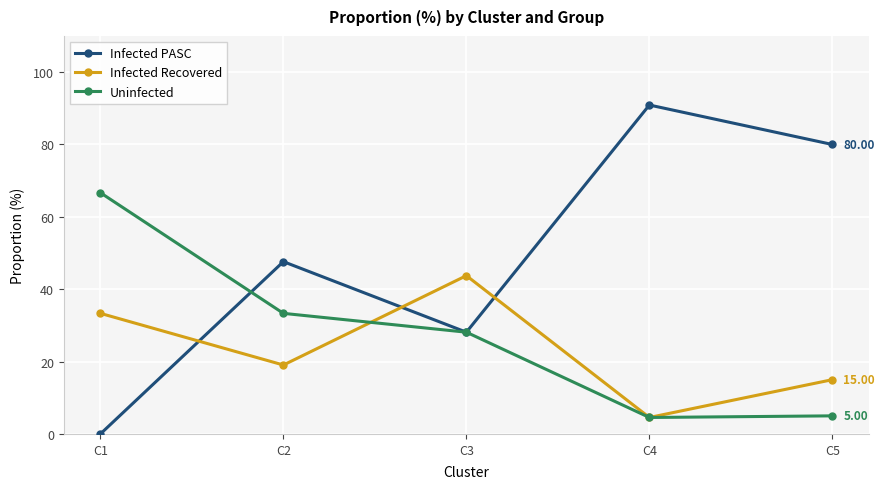

Which series has the widest spread of values?

Infected PASC